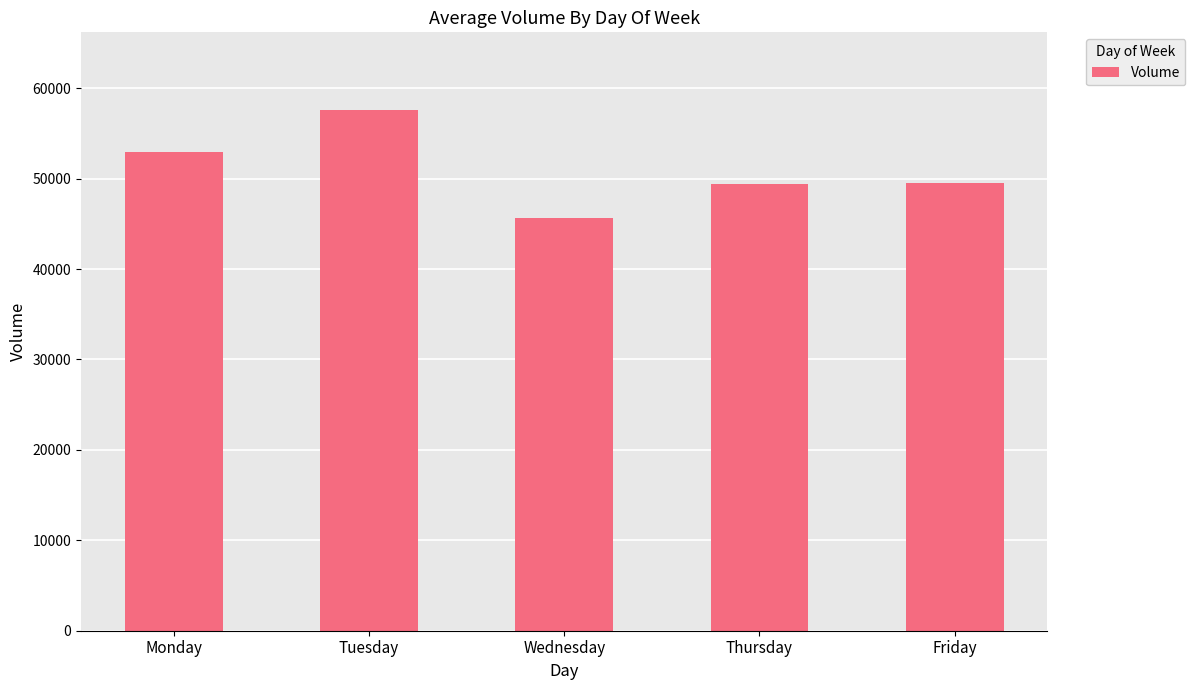

The value at Friday is 33806. True or false?

False